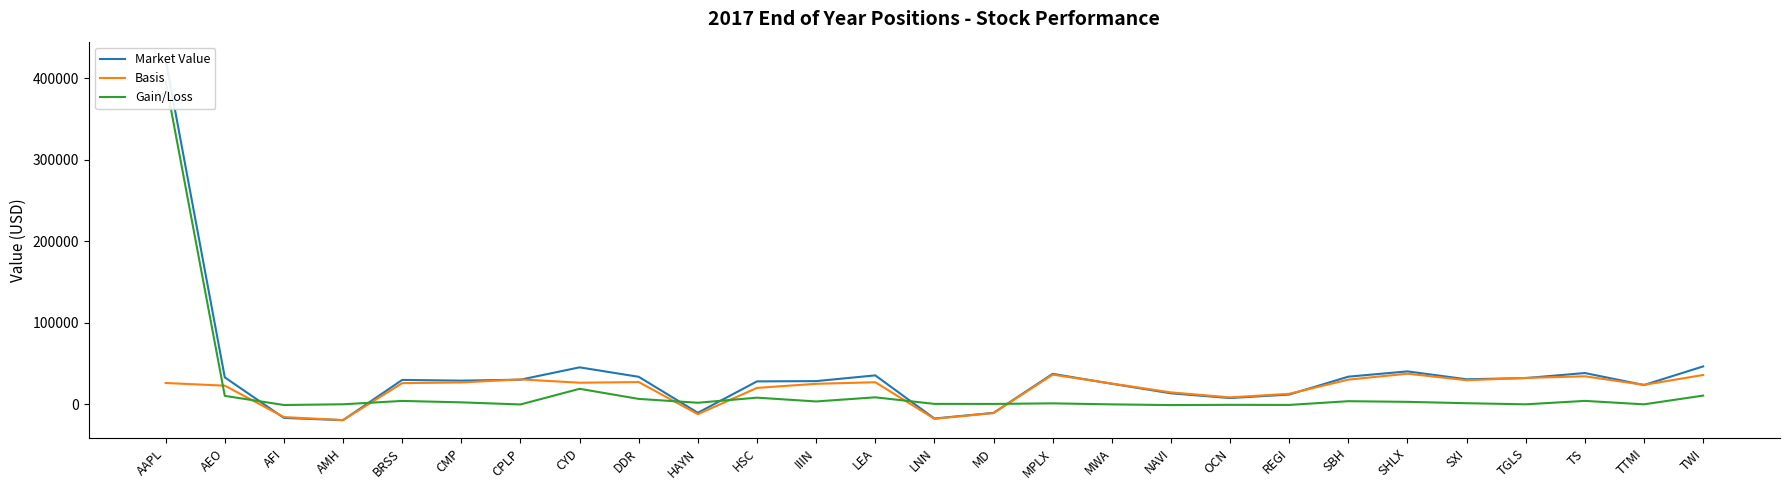

How many intersections are there between Gain/Loss and Basis?

7